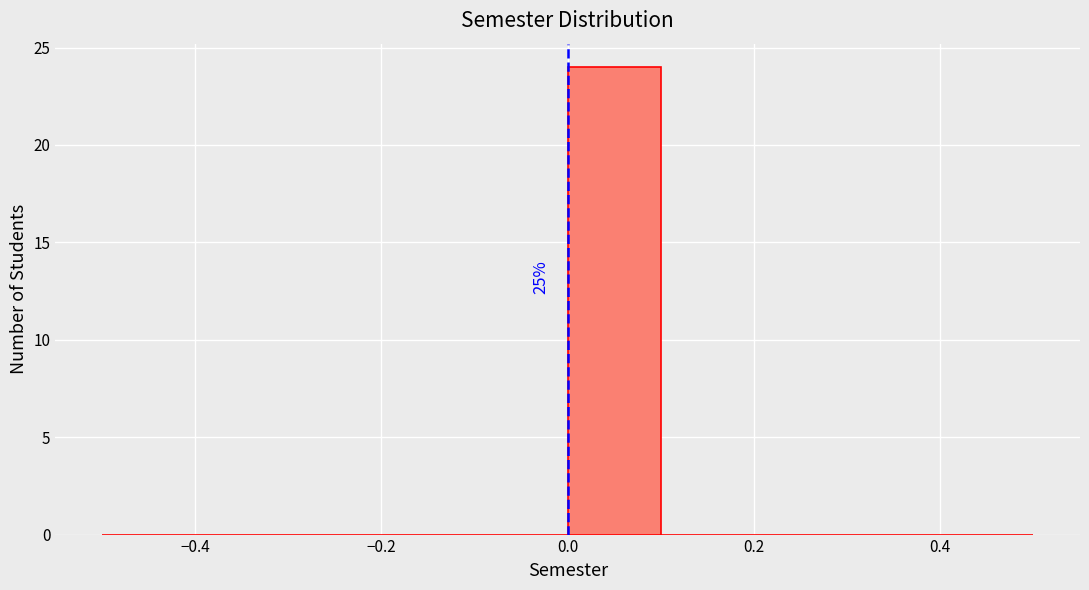

Over which range of the x-axis is the bar tallest?

0.0 to 0.1